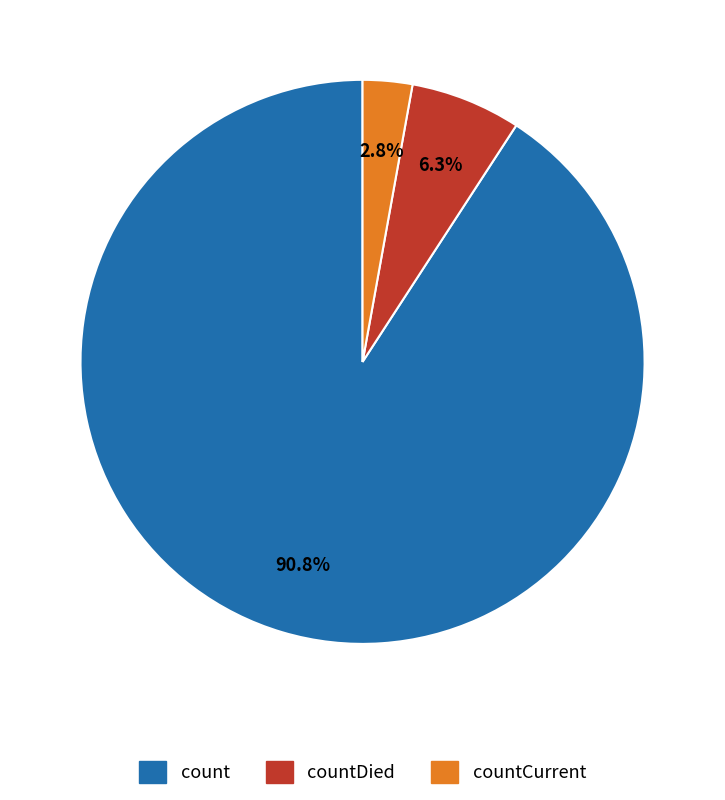

Is there a majority slice in this chart?

Yes